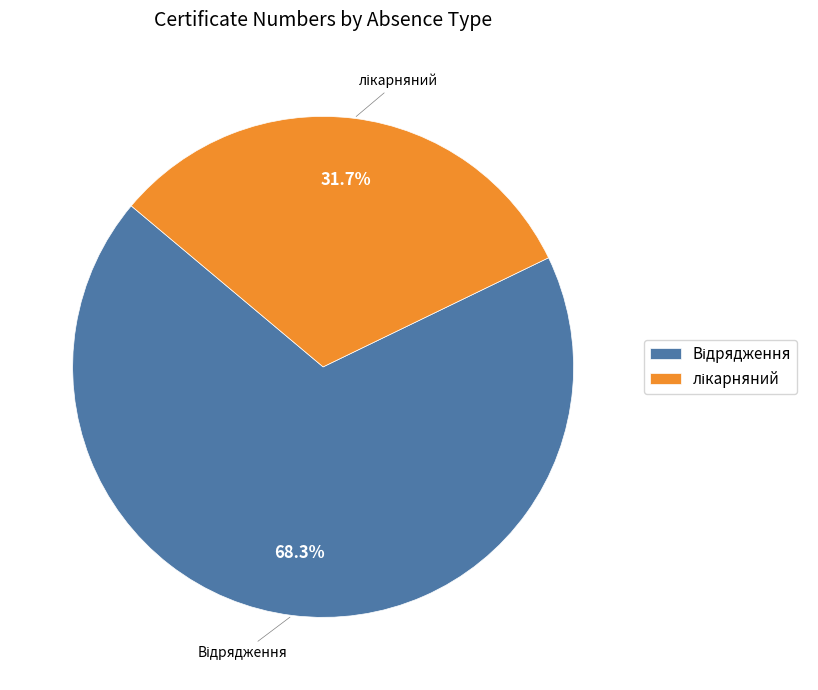

Is there any slice that represents more than half of the pie?

Yes